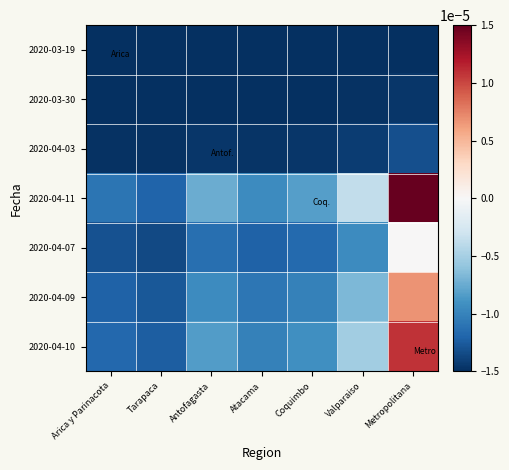

Count the number of data series in this chart.

7